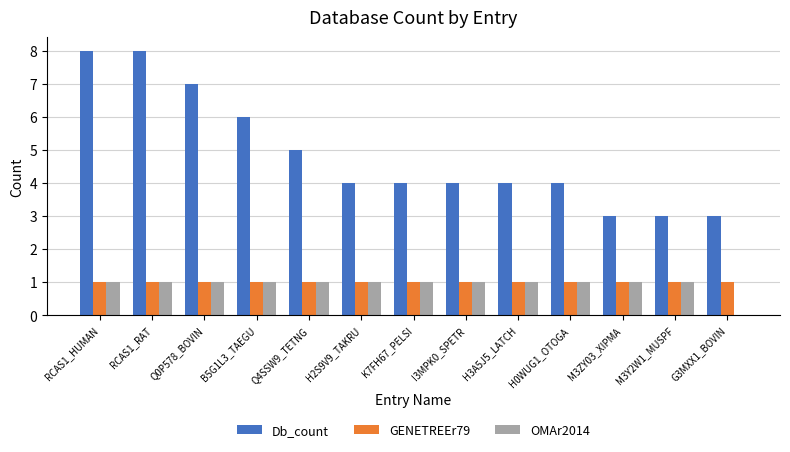

Which series has the largest total across all categories?

Db_count